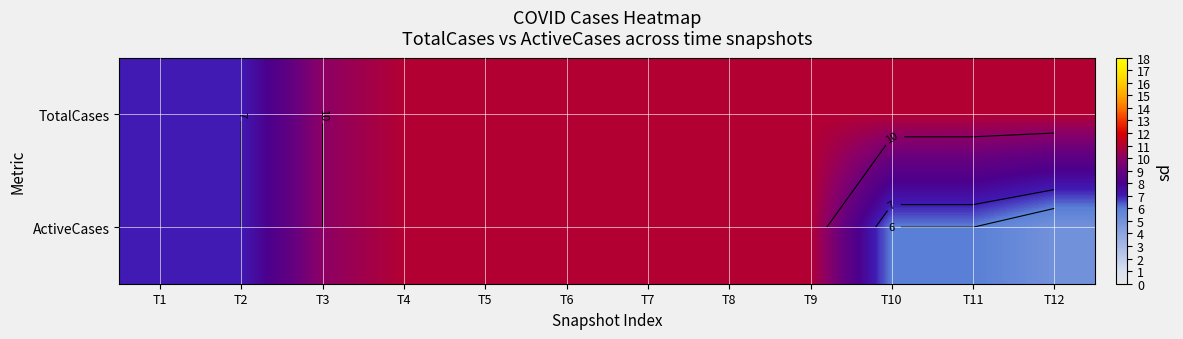

Rank the series by their average value, from highest to lowest.

TotalCases, ActiveCases